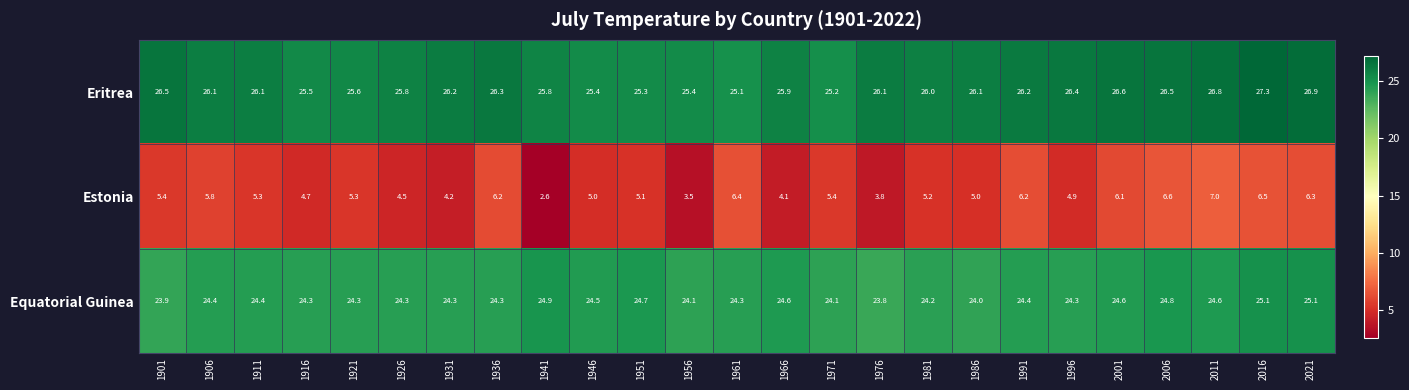

Is it true that Eritrea equals 25.2 at 1971?

True